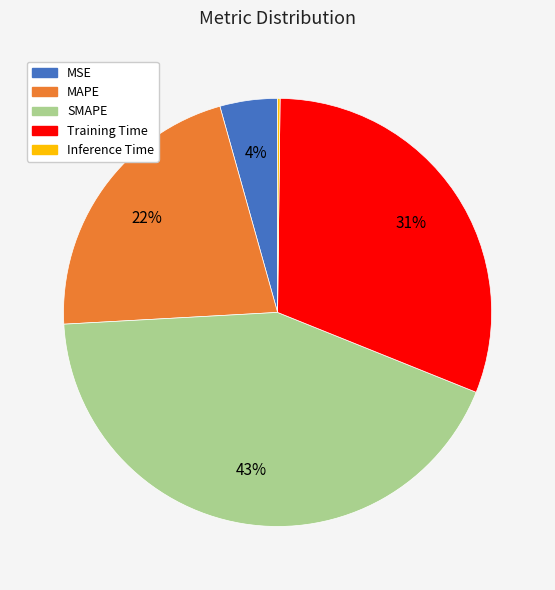

Does any single category account for the majority?

No